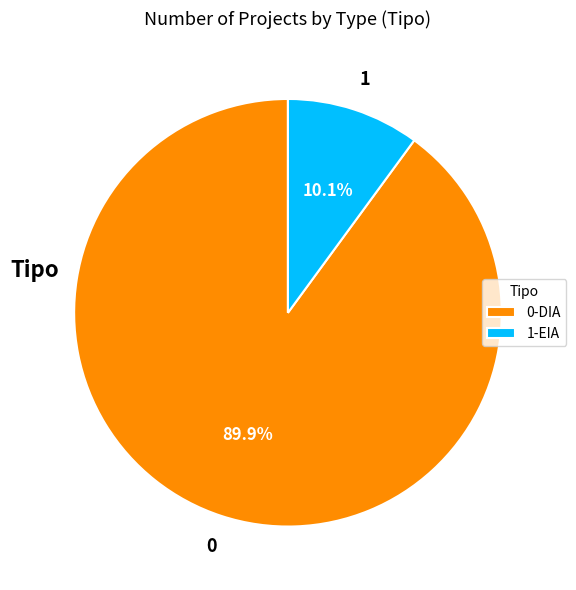

Rank the categories by value from lowest to highest.

1-EIA, 0-DIA